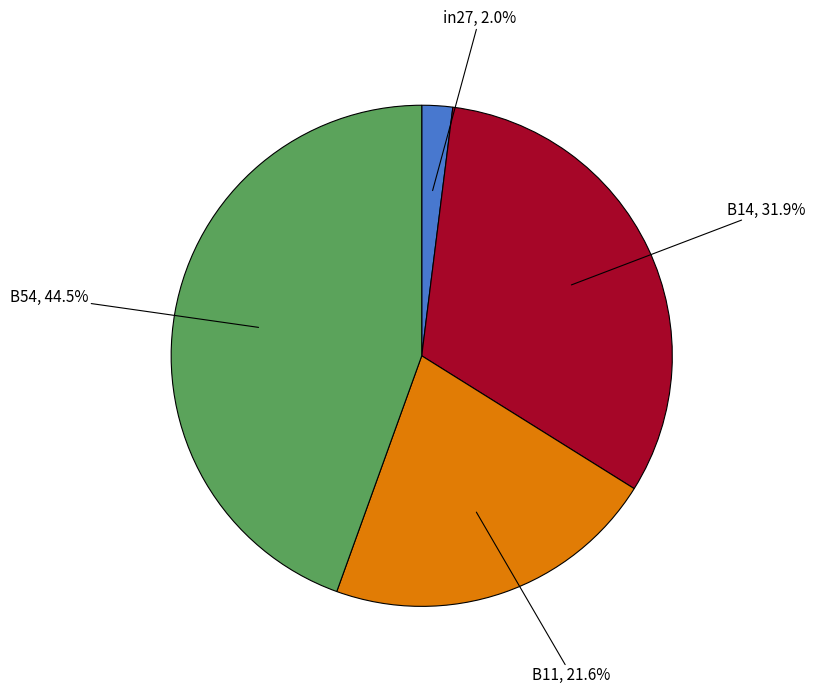

Is there any slice that represents more than half of the pie?

No